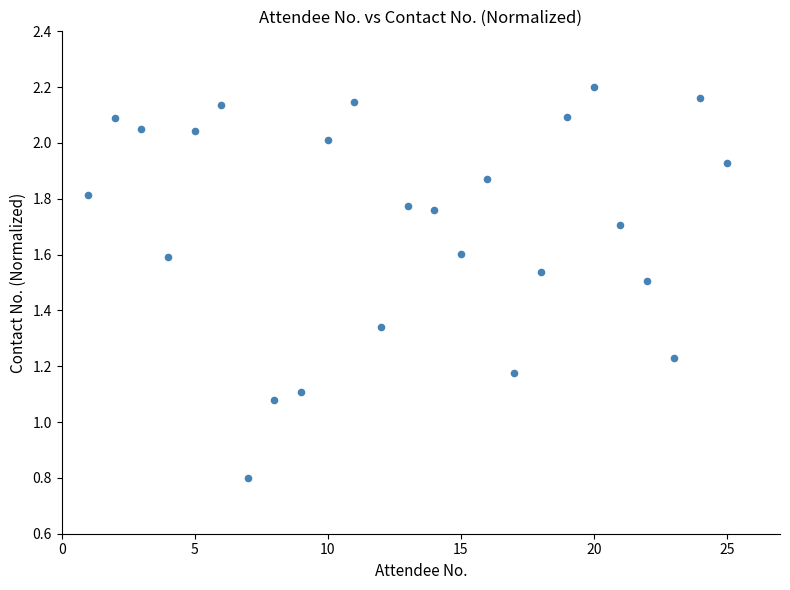

What is the range of Y values (max minus min)?

1.4